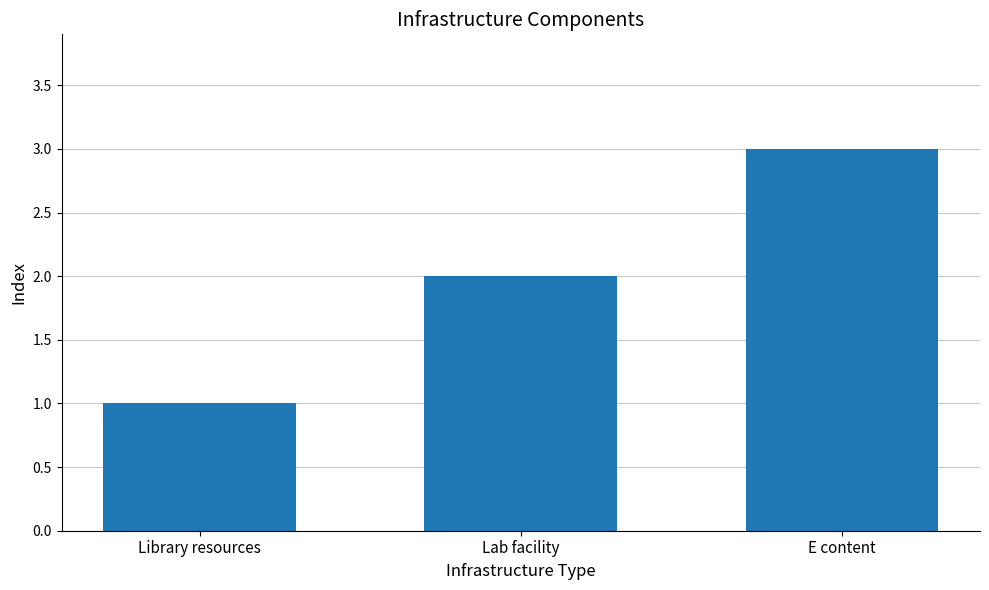

Approximately how many times larger is the value at Lab facility compared to Library resources?

2.0